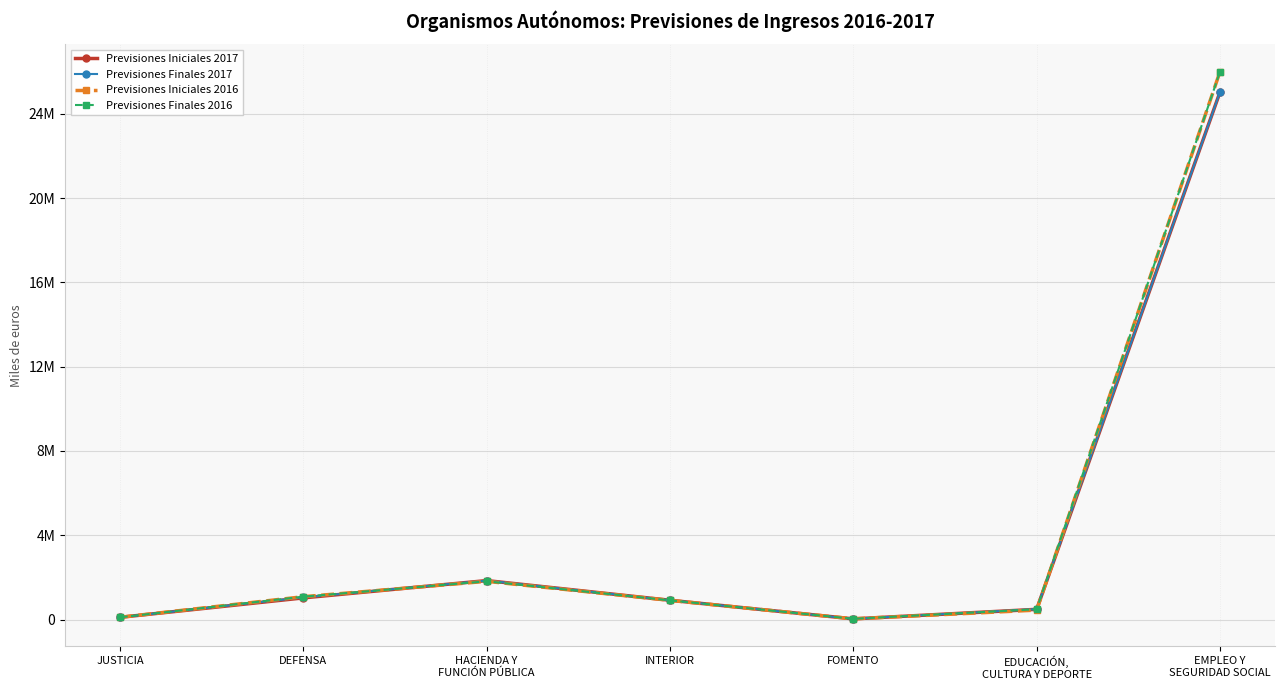

What is the minimum value for Previsiones Iniciales 2017?

36485